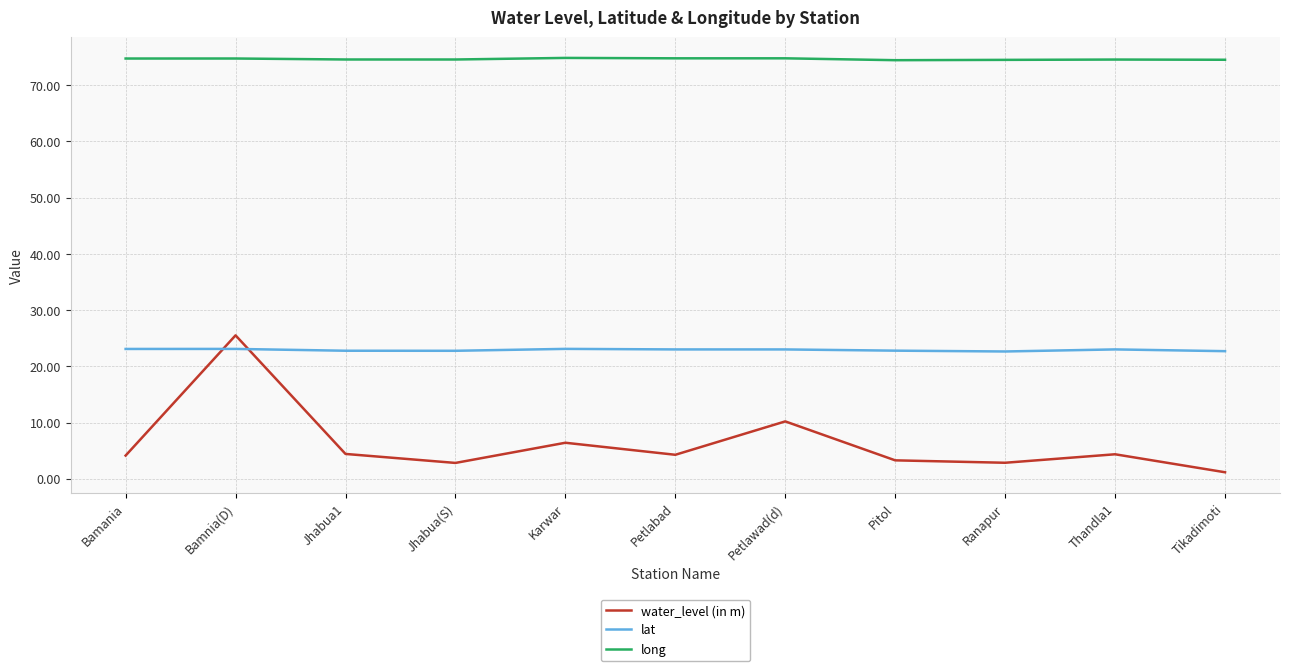

At which category is the sum across all series the highest?

Bamnia(D)